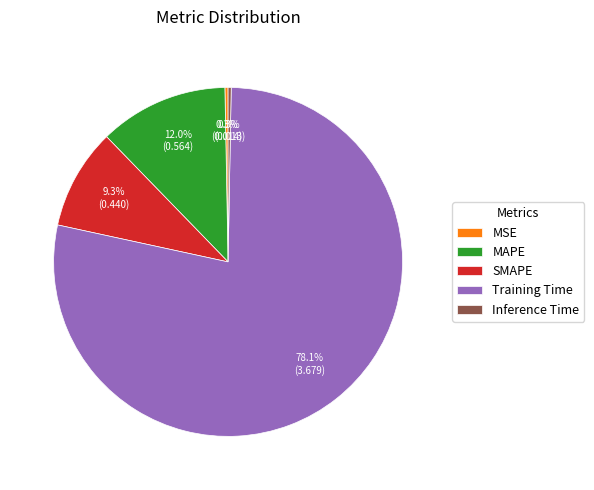

Which category has the biggest portion of the pie?

Training Time